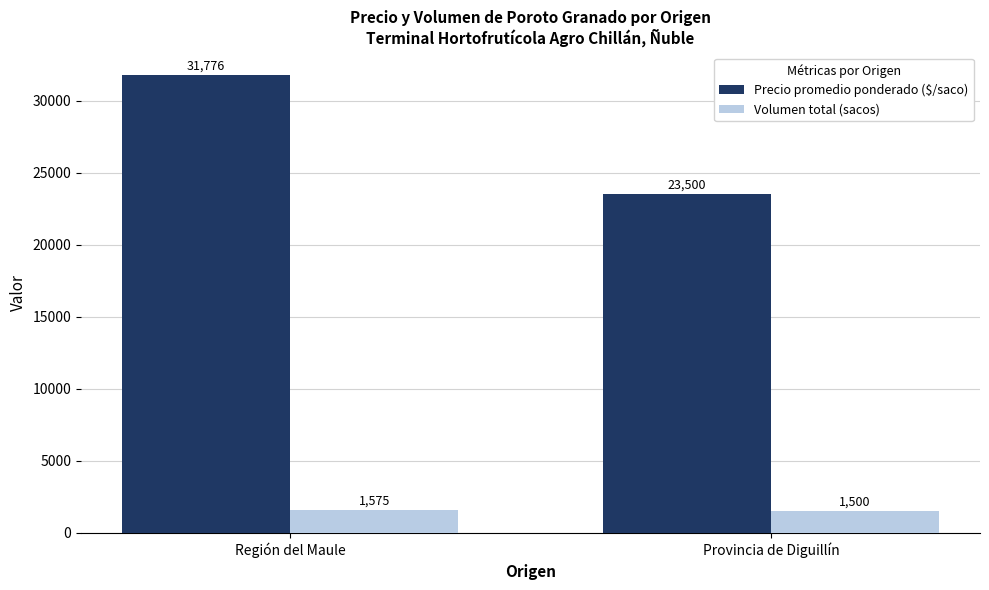

What is the maximum value shown in the chart?

31776